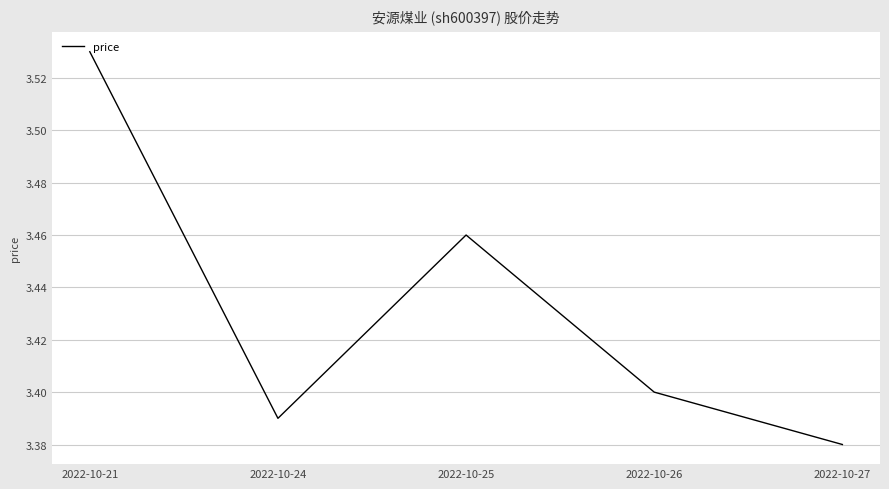

At which category does the chart reach its minimum across all series?

2022-10-27